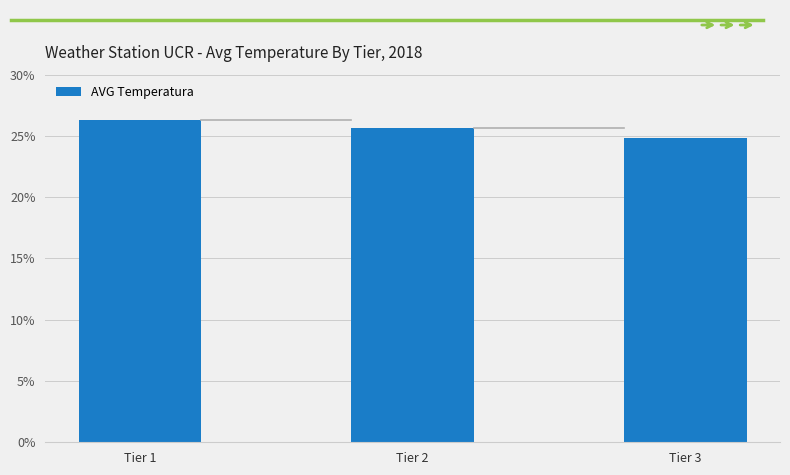

What is the sum of all values?

76.7